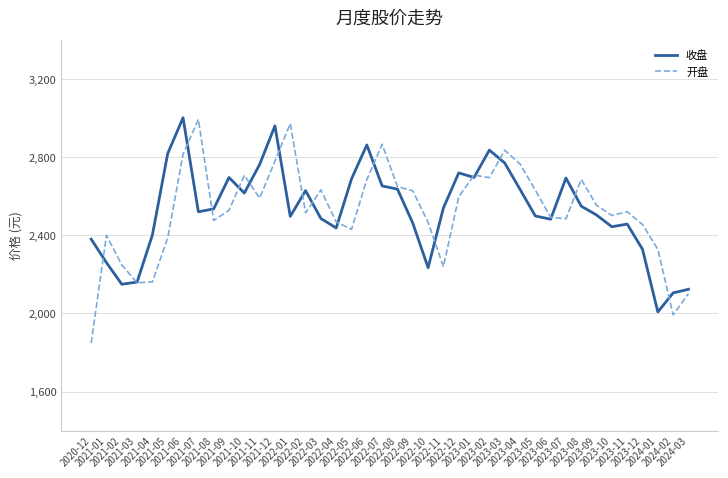

At which label does 开盘 reach its peak?

2021-07